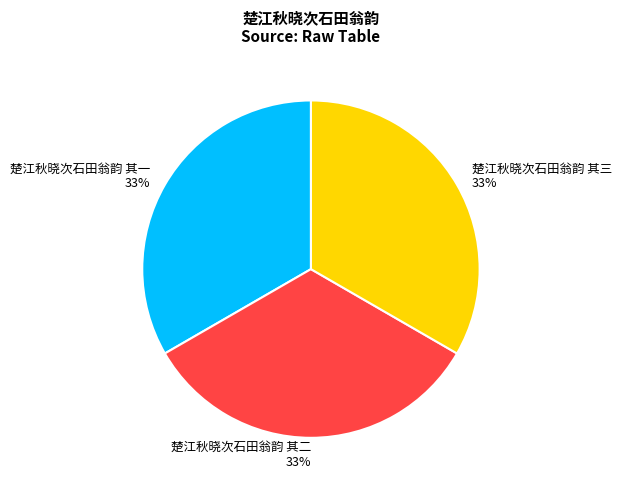

Do 楚江秋晓次石田翁韵 其三 33% and 楚江秋晓次石田翁韵 其一 33% together represent more than half of the pie?

Yes